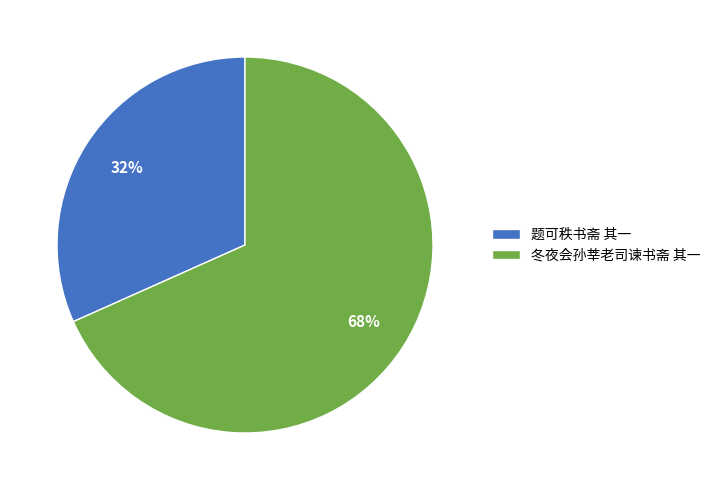

To the nearest percent, what is the combined percentage of 题可秩书斋 其一 and 冬夜会孙莘老司谏书斋 其一?

100%